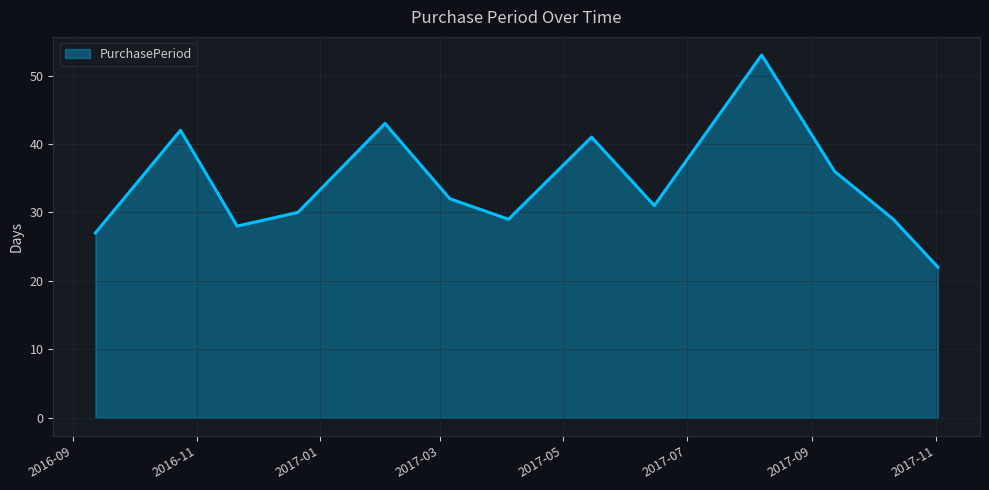

What is the smallest value displayed?

22